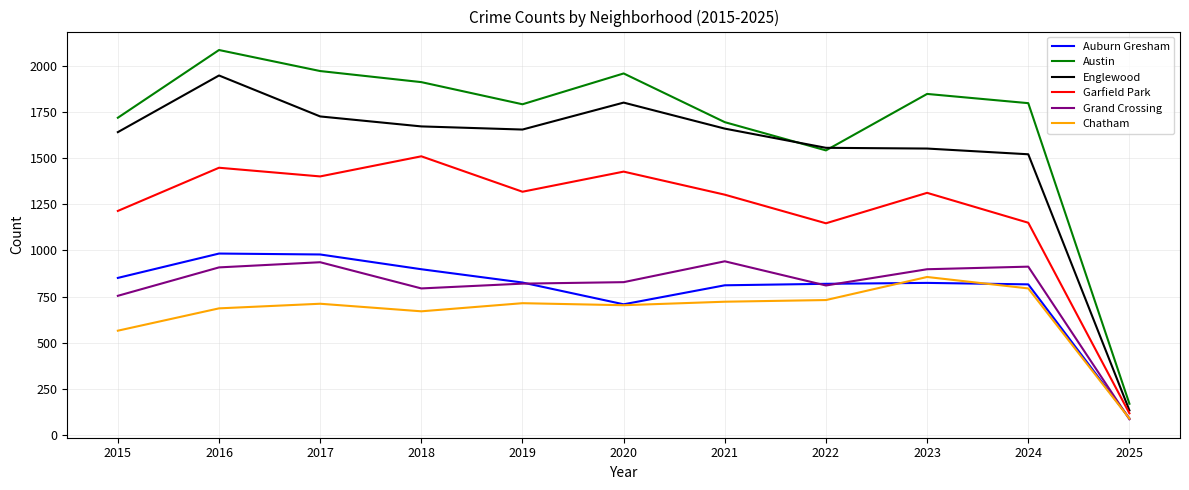

True or false: Chatham has a value of 293 at 2018.

False